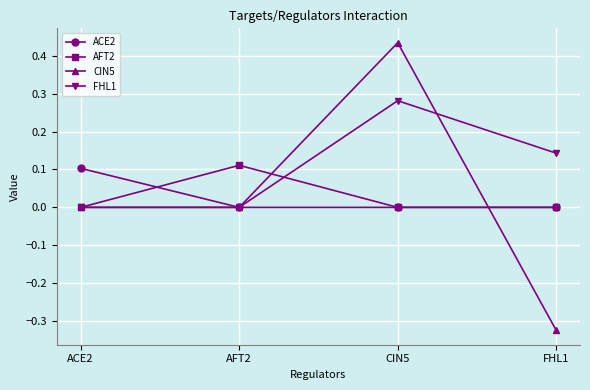

How many data points does each series have?

4